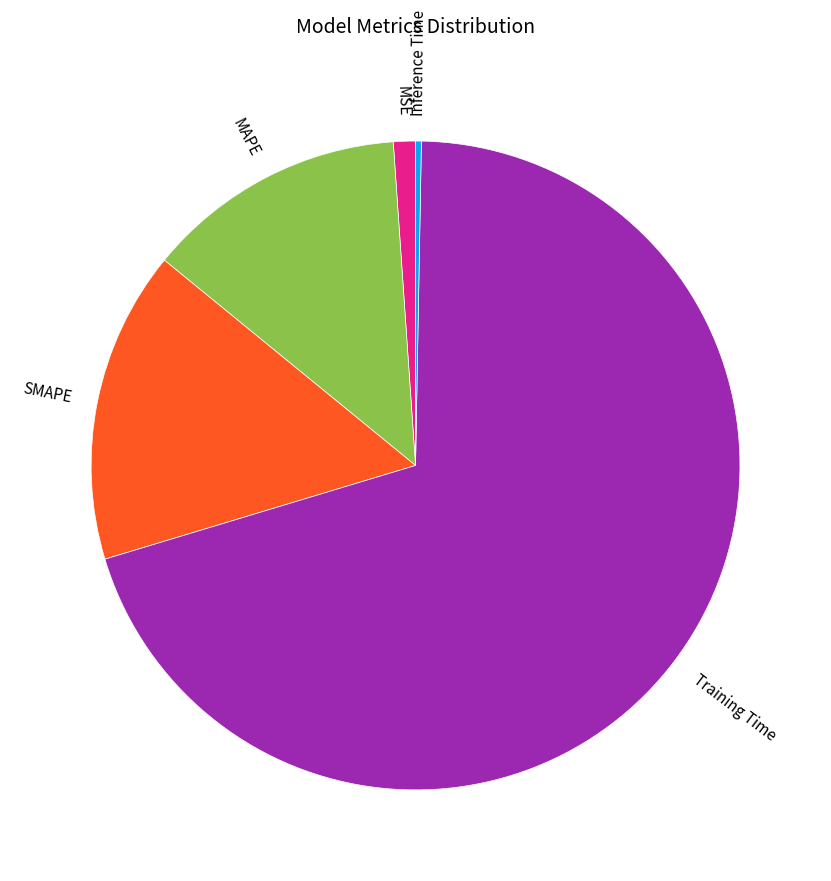

True or false: Training Time accounts for 70% of the total.

True